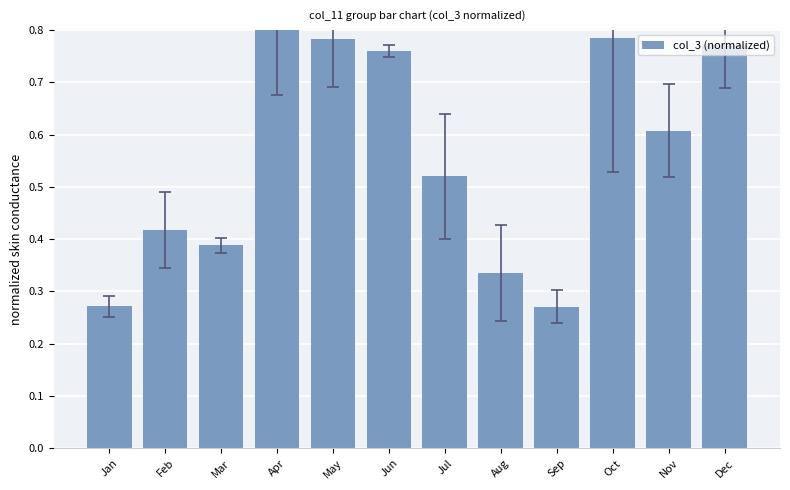

What is the average value?

0.6